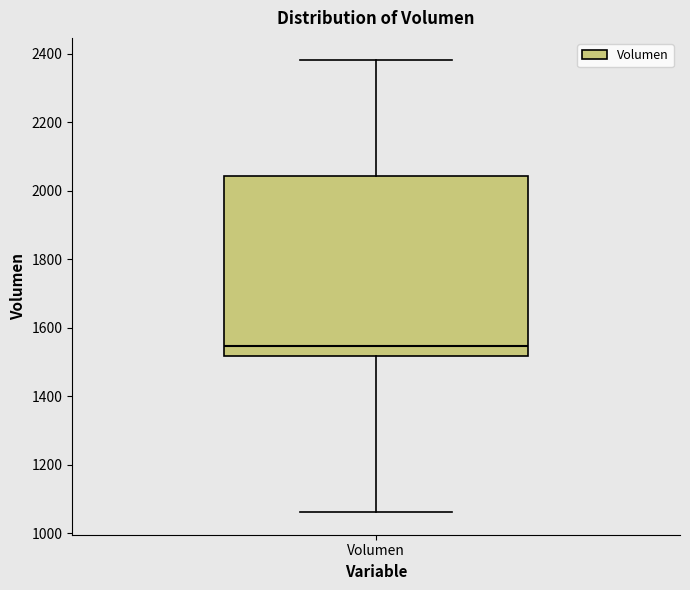

Read this box plot against the y-axis: the position of the median line, the range covered by the box, and the ends of both whiskers. The values are not printed on the chart, so give them approximately, as read against the axis.

median 1540, box 1520 to 2040, whiskers 1060 to 2380